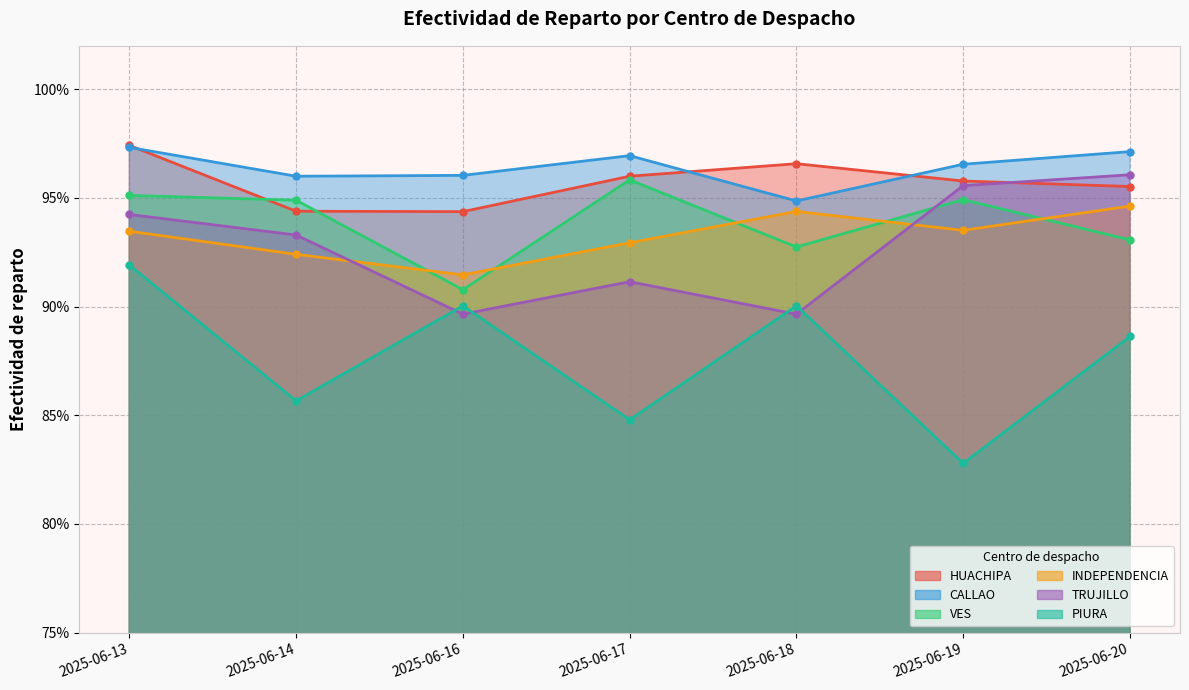

What is the minimum value for INDEPENDENCIA?

0.9